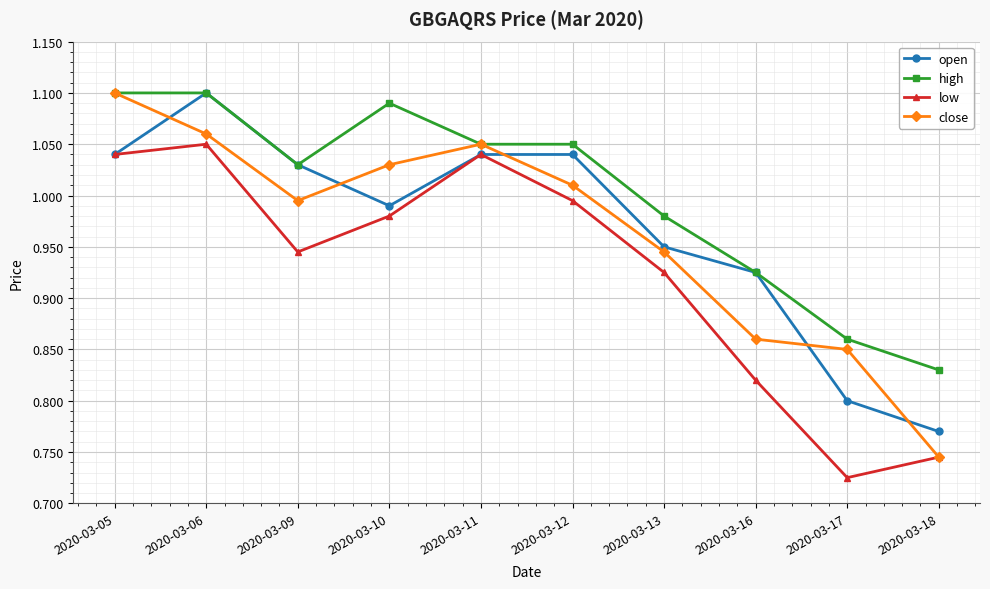

At which label does close first exceed 1?

2020-03-05